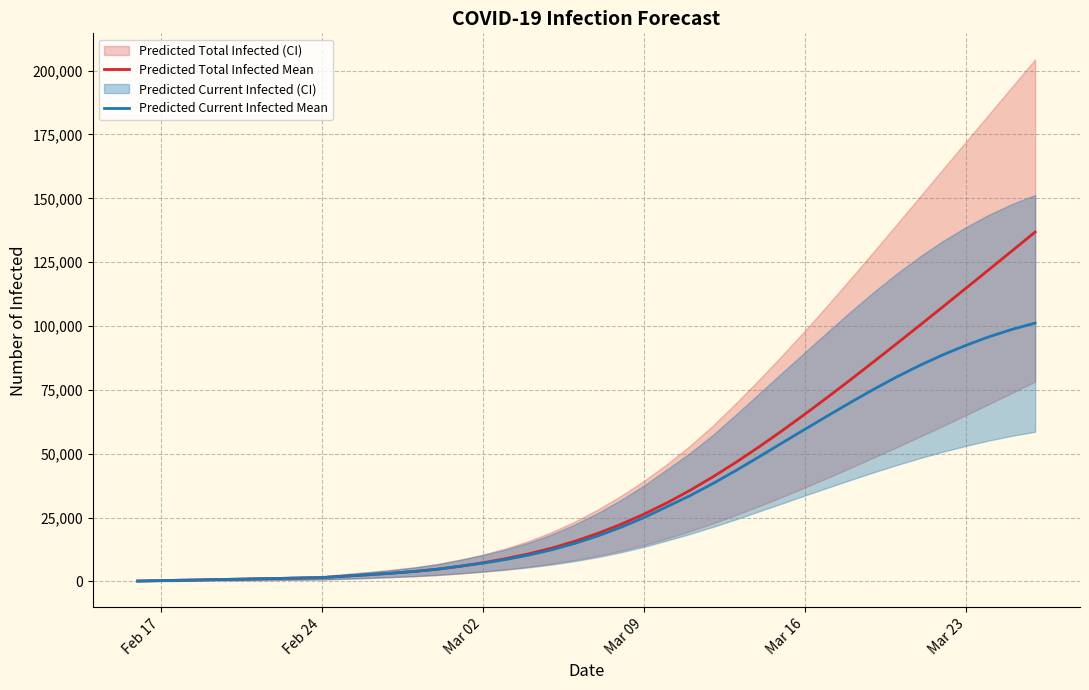

What is the approximate value of Predicted Total Infected Mean at Feb 17, to the nearest 10?

330